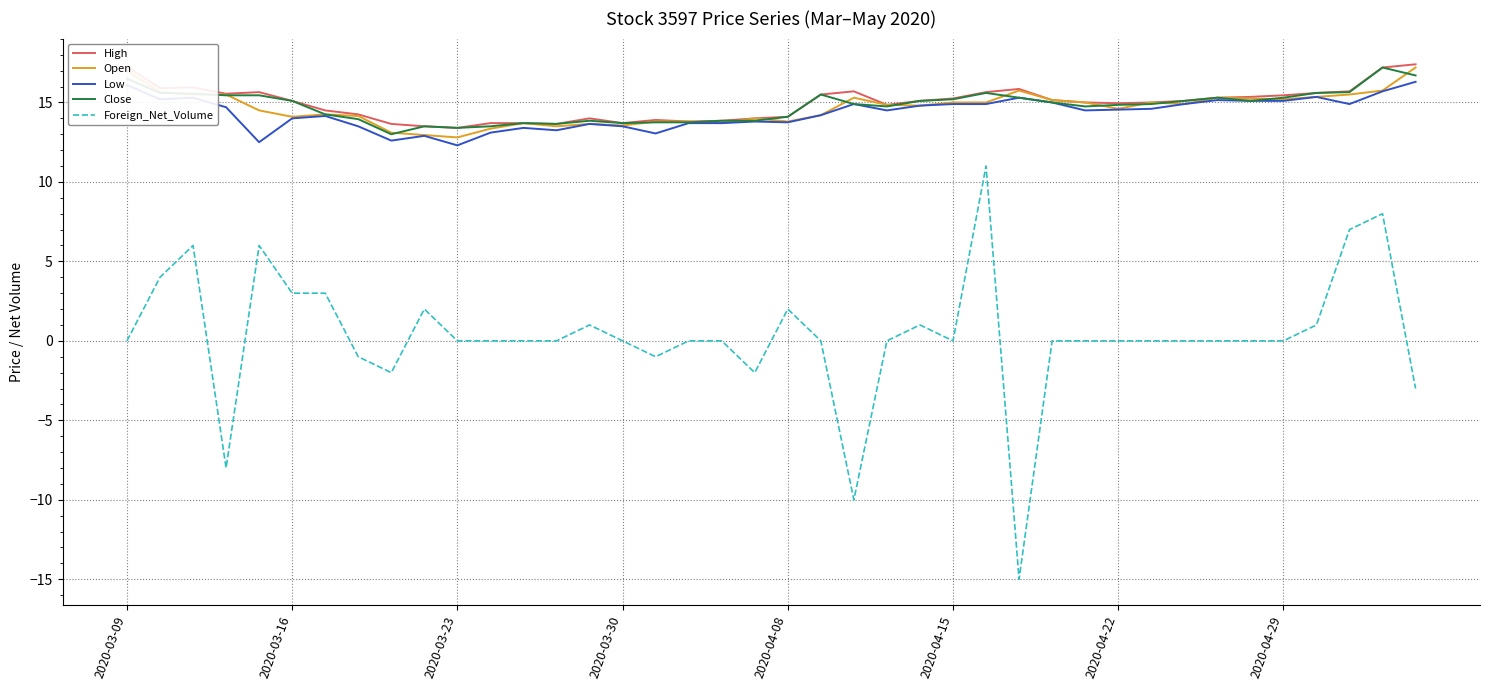

Which series has the largest range (max minus min)?

Foreign_Net_Volume